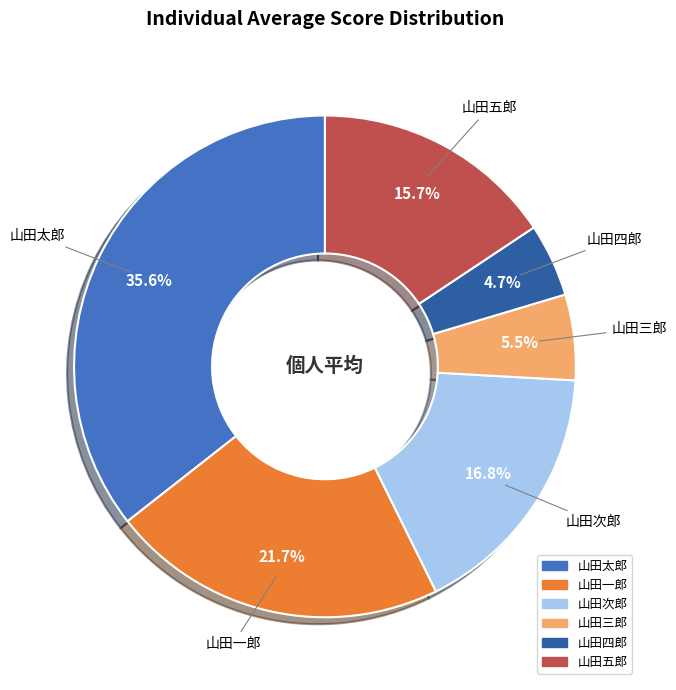

Count the number of slices in the pie.

6